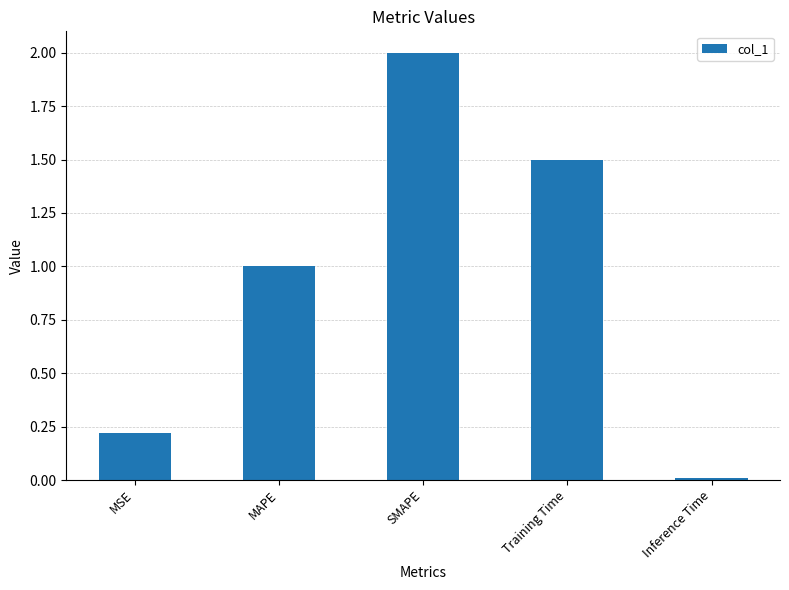

What is the label of the 3rd bar from the left?

SMAPE